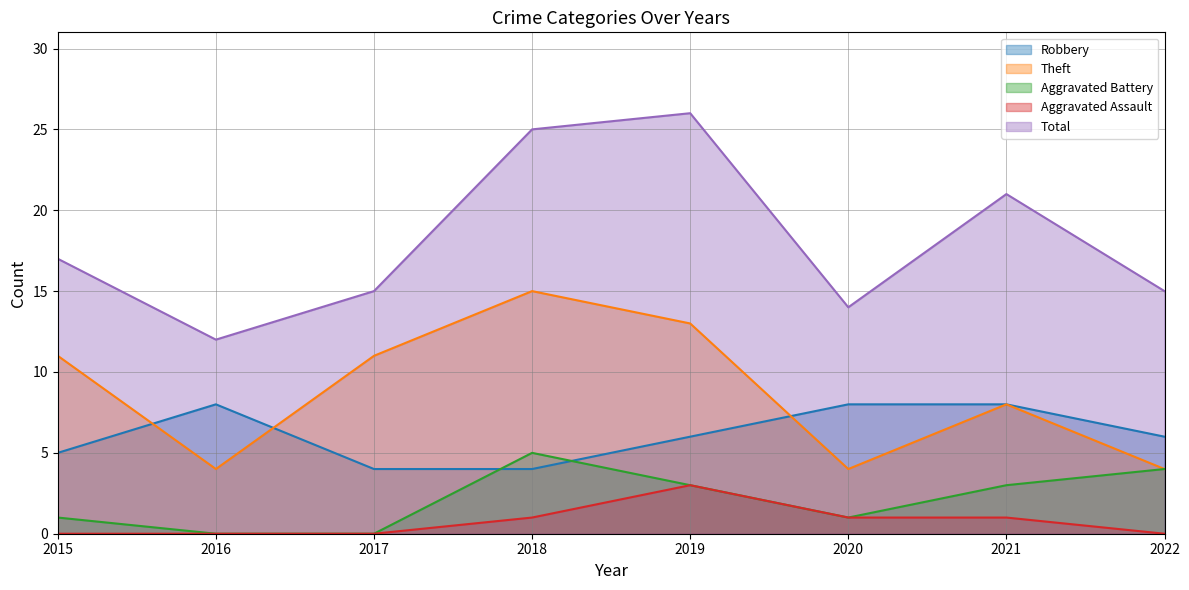

Read the Aggravated Battery value at 2015.

1